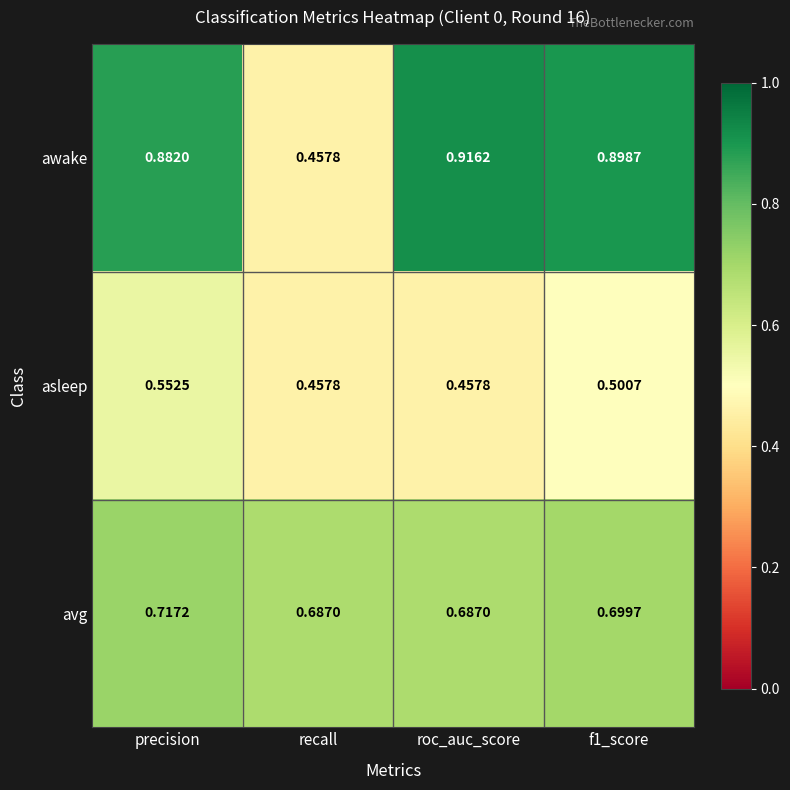

At which label does awake reach its minimum?

recall